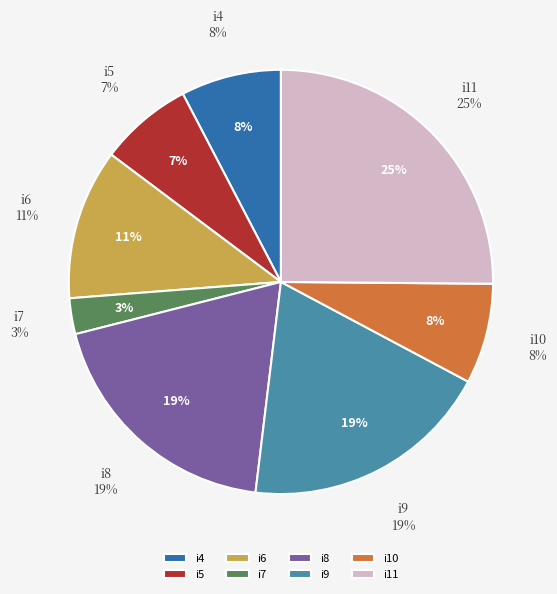

Which category has the smallest portion of the pie?

i7